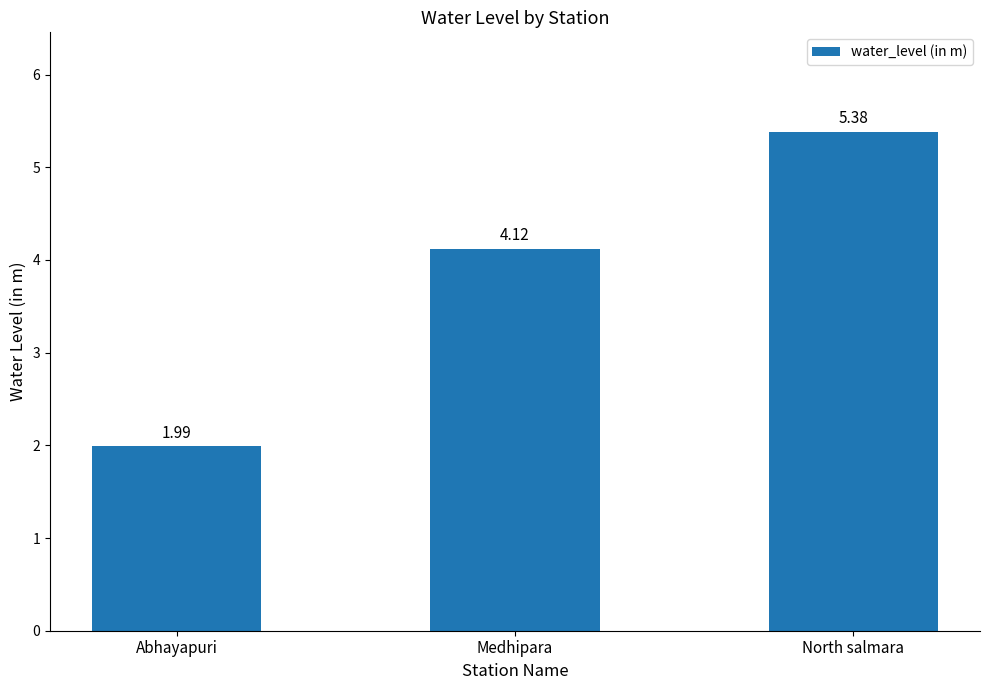

What value does the data have at Medhipara?

4.1